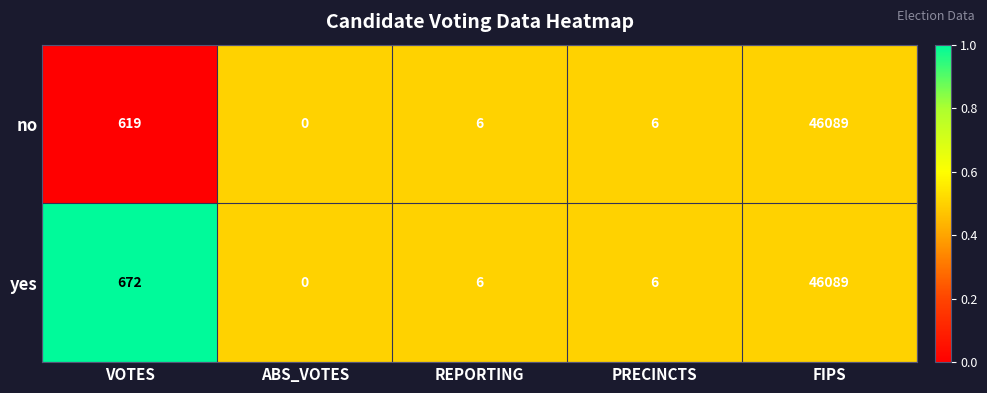

Between VOTES and ABS_VOTES, which series saw the biggest shift?

yes